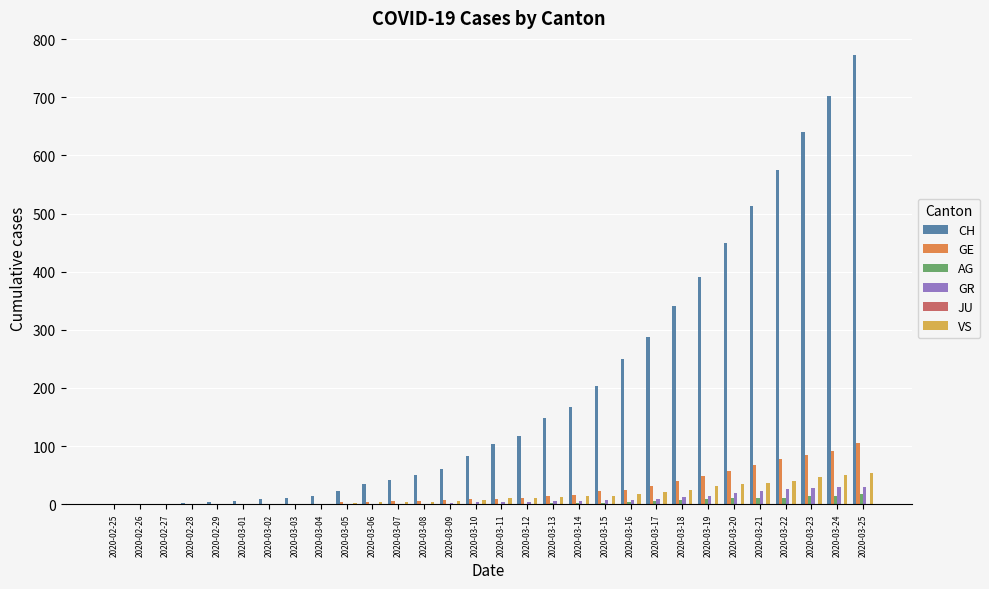

At which category does the chart reach its peak across all series?

2020-03-25